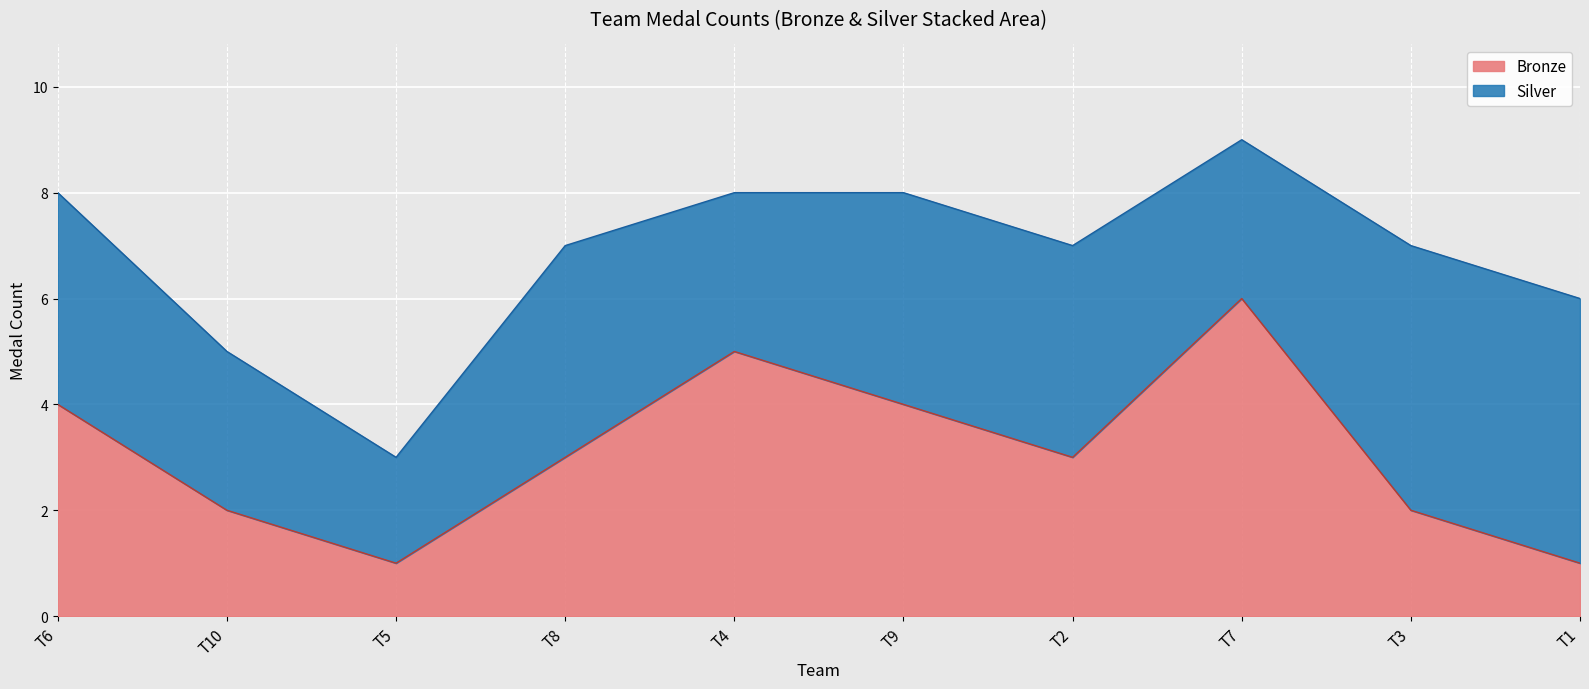

Reading right to left, what are all the values shown in this chart?

T1=1	T3=2	T7=6	T2=3	T9=4	T4=5	T8=3	T5=1	T10=2	T6=4